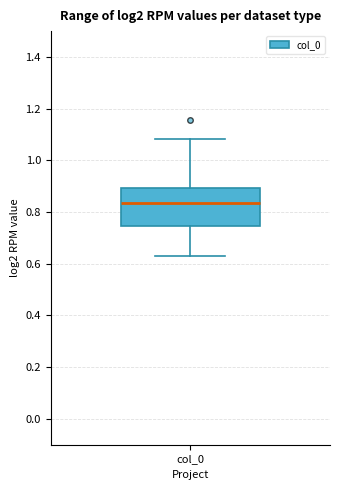

Where does the upper whisker of the box for col_0 end on the y-axis? The values are not printed on the chart, so give them approximately, as read against the axis.

1.08